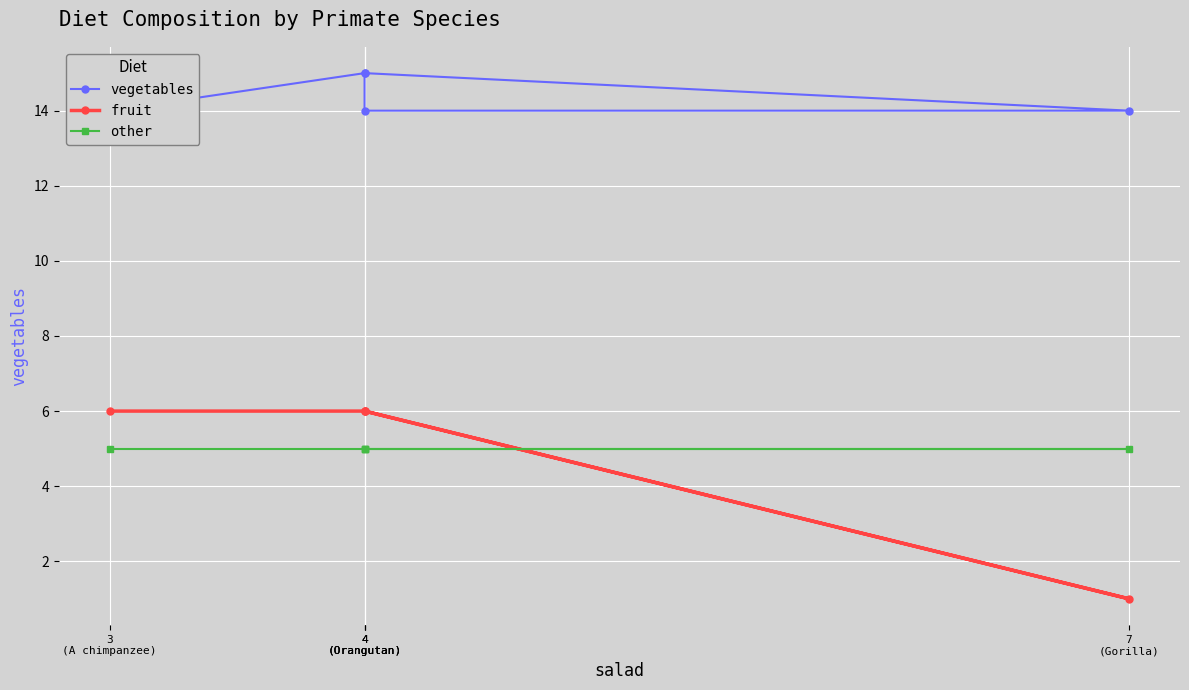

What is the total value across all series at 3
(A chimpanzee)?

25